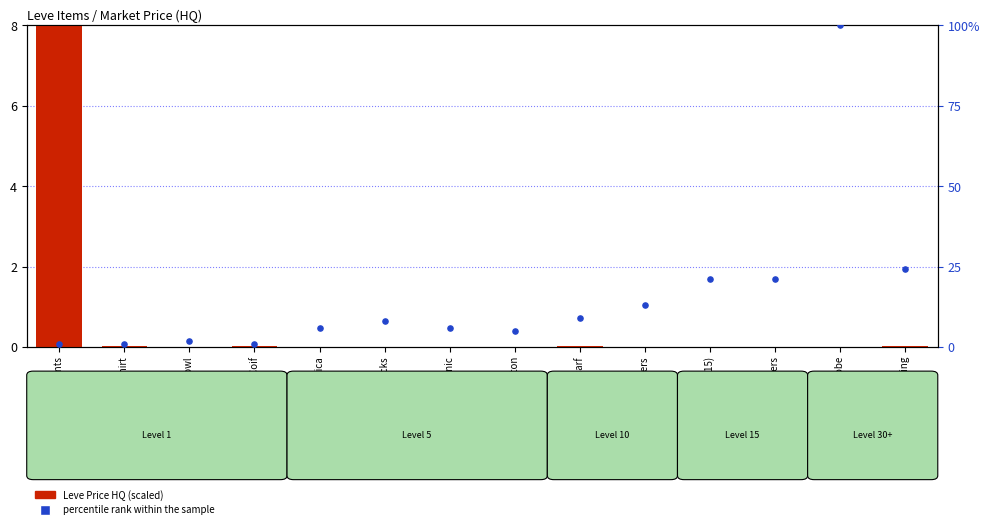

Which series has the largest total across all categories?

percentile rank within the sample